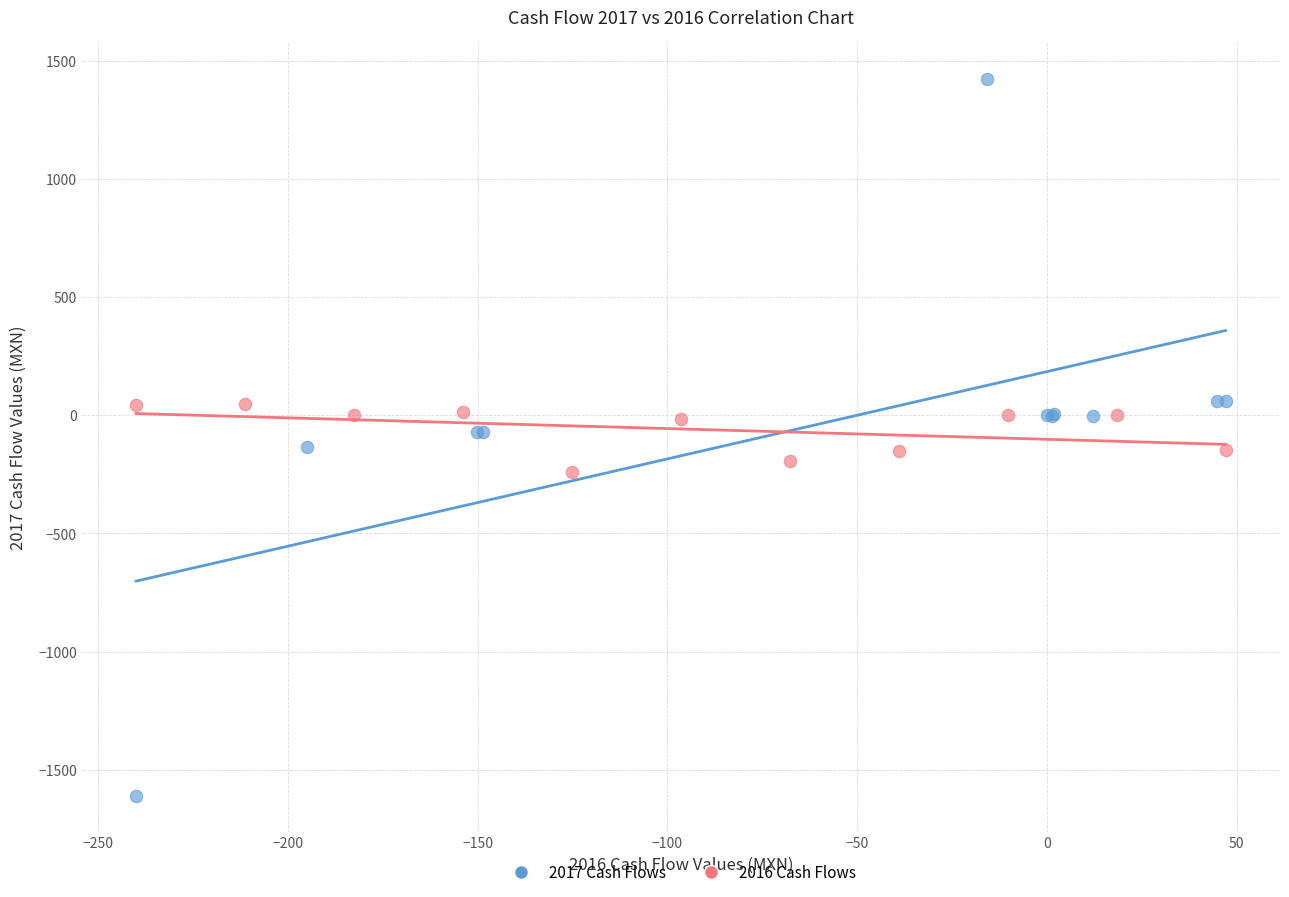

Which series contains the lowest Y value?

2017 Cash Flows